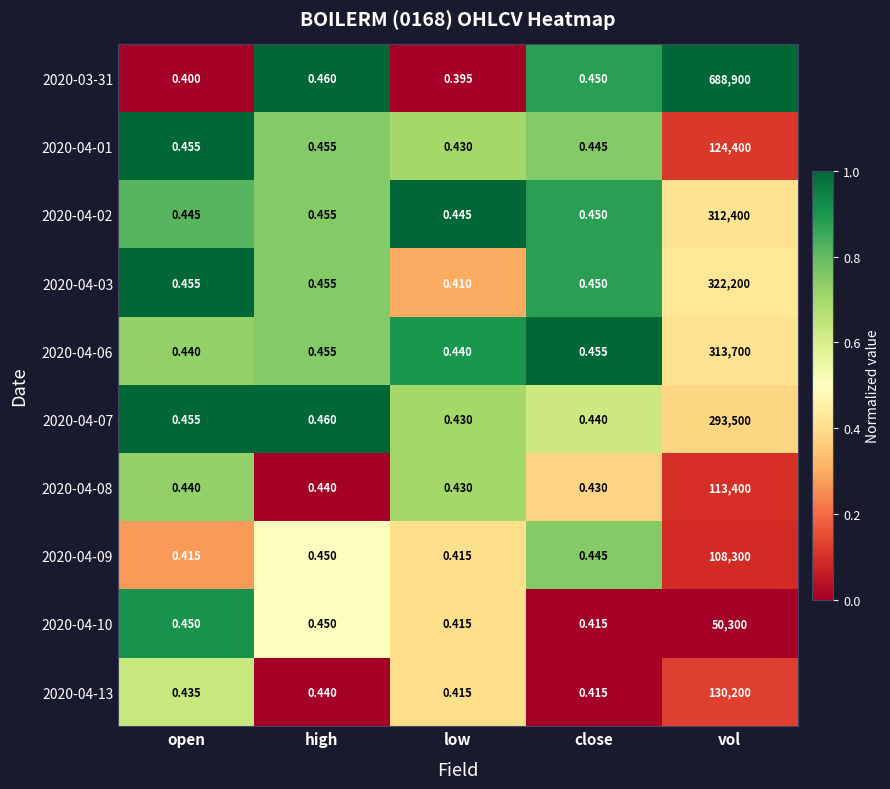

How many categories are shown in the chart?

5